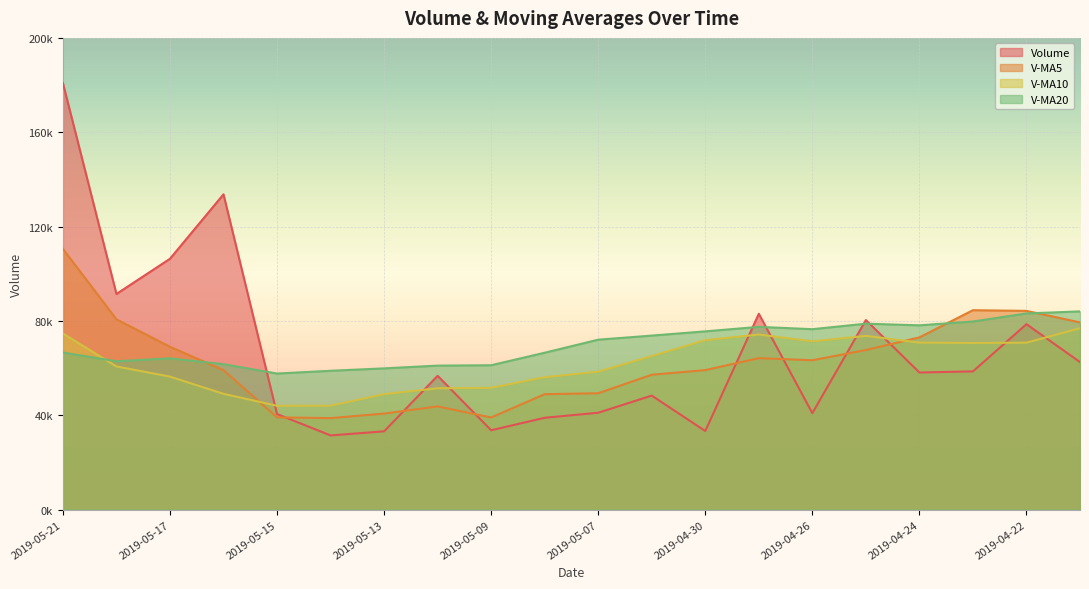

How many times do v_ma5 and v_ma20 cross each other?

3